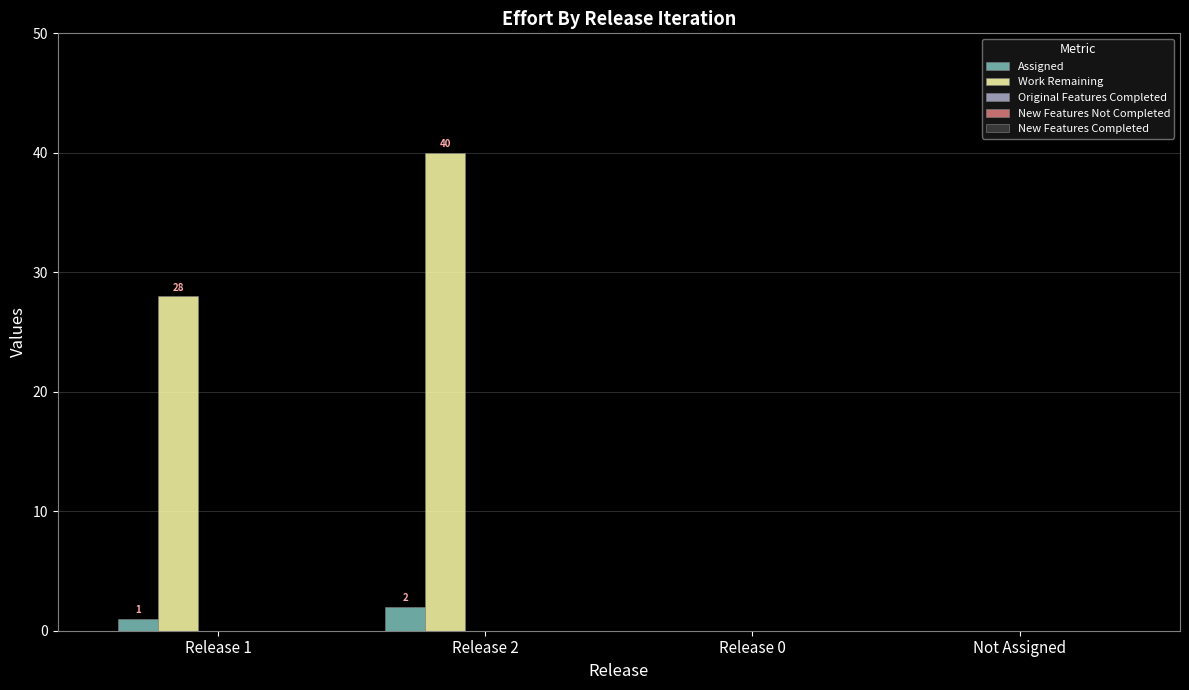

What is the sum of all Work Remaining values?

68